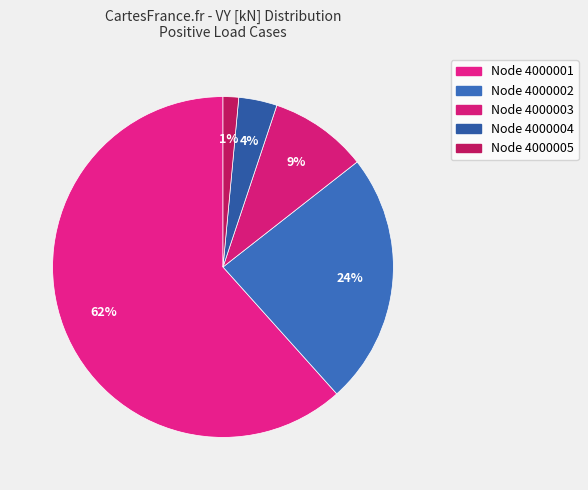

Count the number of slices in the pie.

5